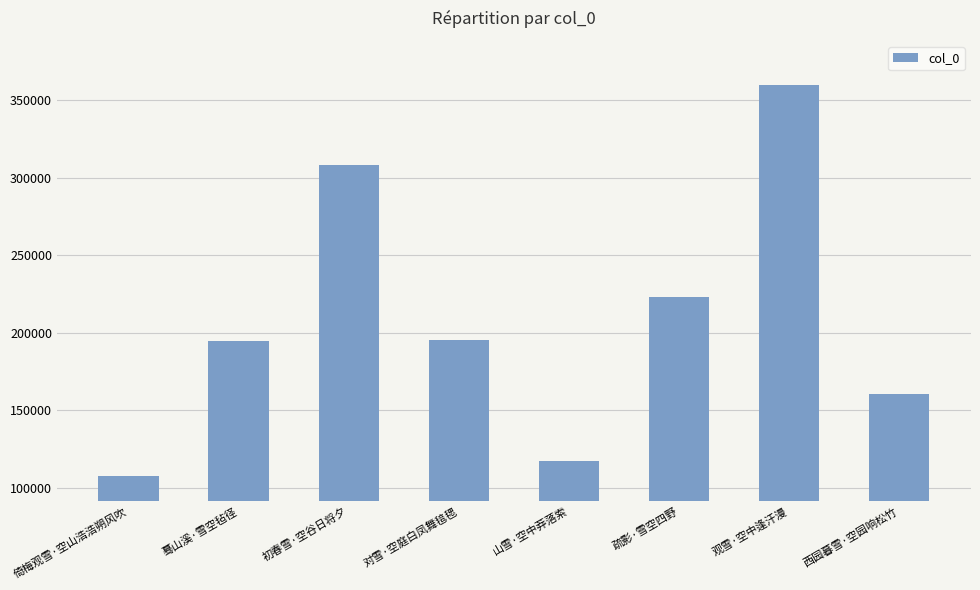

How many distinct data groups are displayed?

1